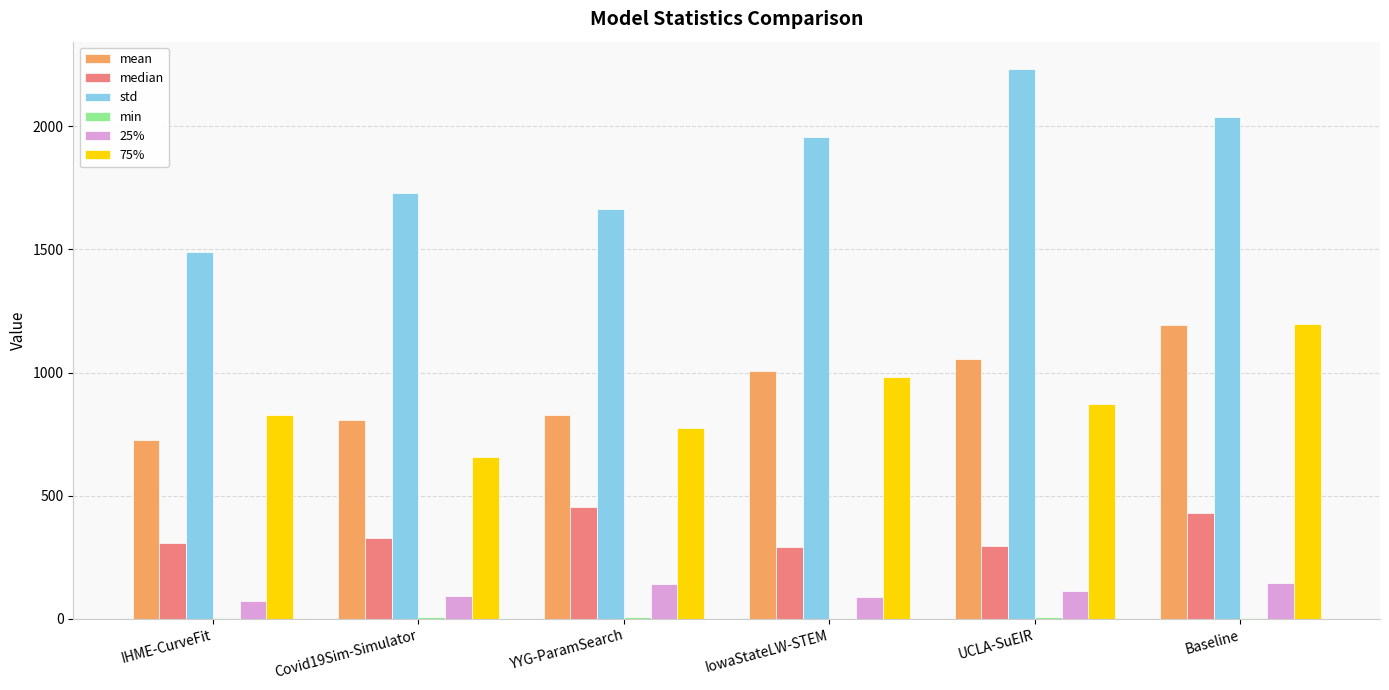

Are the bars horizontal?

No